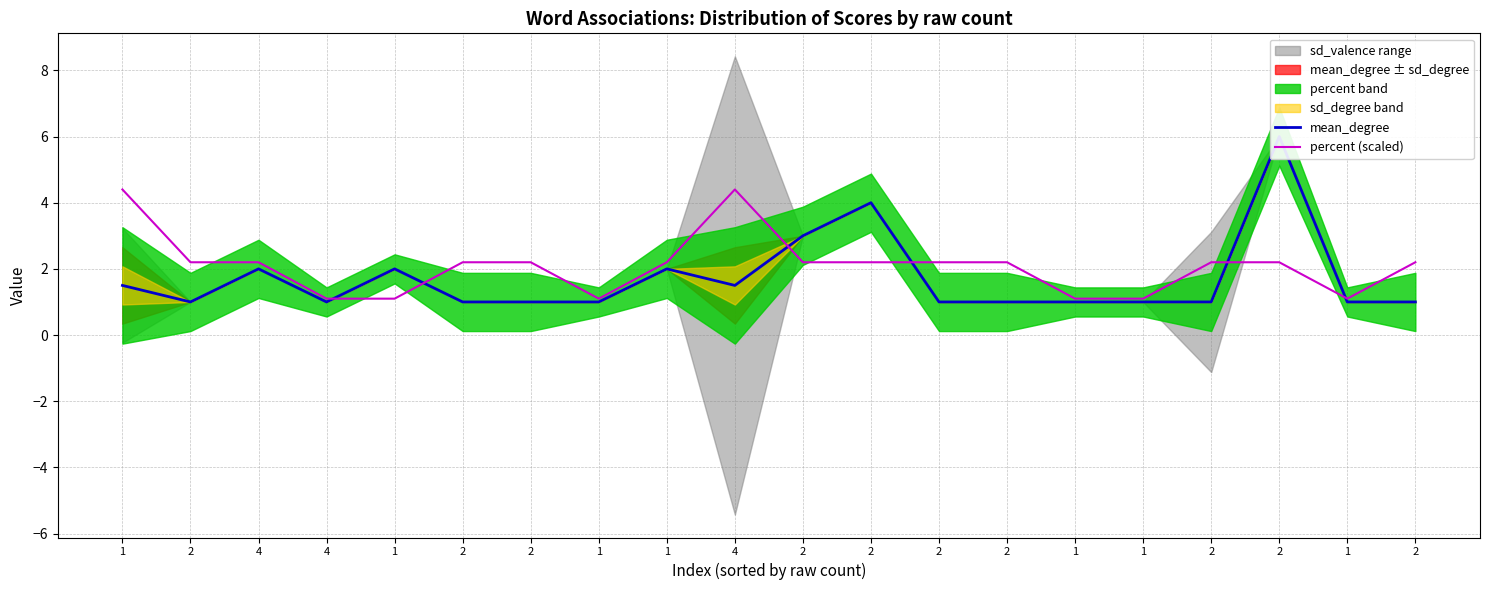

Reading left to right, transcribe all the data shown in this chart.

mean_degree: 1=1.5	2=1.0	4=2.0	4=1.0	1=2.0	2=1.0	2=1.0	1=1.0	1=2.0	4=1.5	2=3.0	2=4.0	2=1.0	2=1.0	1=1.0	1=1.0	2=1.0	2=6.0	1=1.0	2=1.0
percent (scaled): 1=4.4	2=2.2	4=2.2	4=1.1	1=1.1	2=2.2	2=2.2	1=1.1	1=2.2	4=4.4	2=2.2	2=2.2	2=2.2	2=2.2	1=1.1	1=1.1	2=2.2	2=2.2	1=1.1	2=2.2